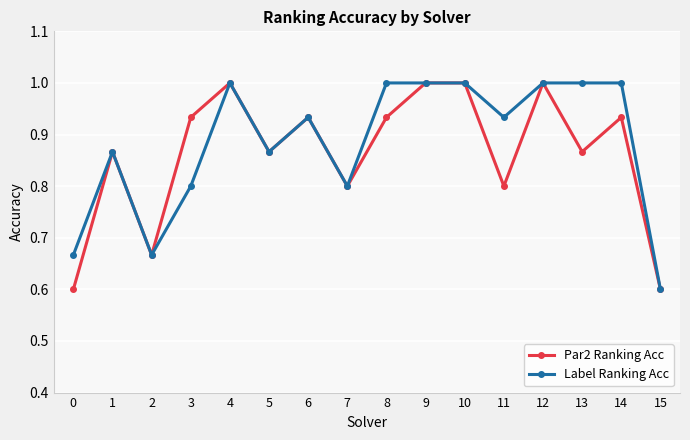

Between 8 and 10, which series saw the biggest shift?

Par2 Ranking Acc